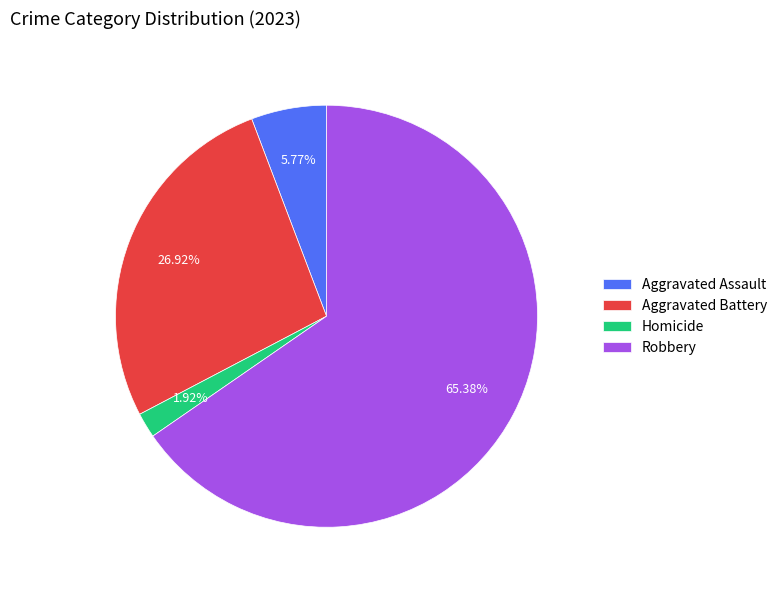

What is the ratio of the value at Aggravated Battery to the value at Homicide?

14.0